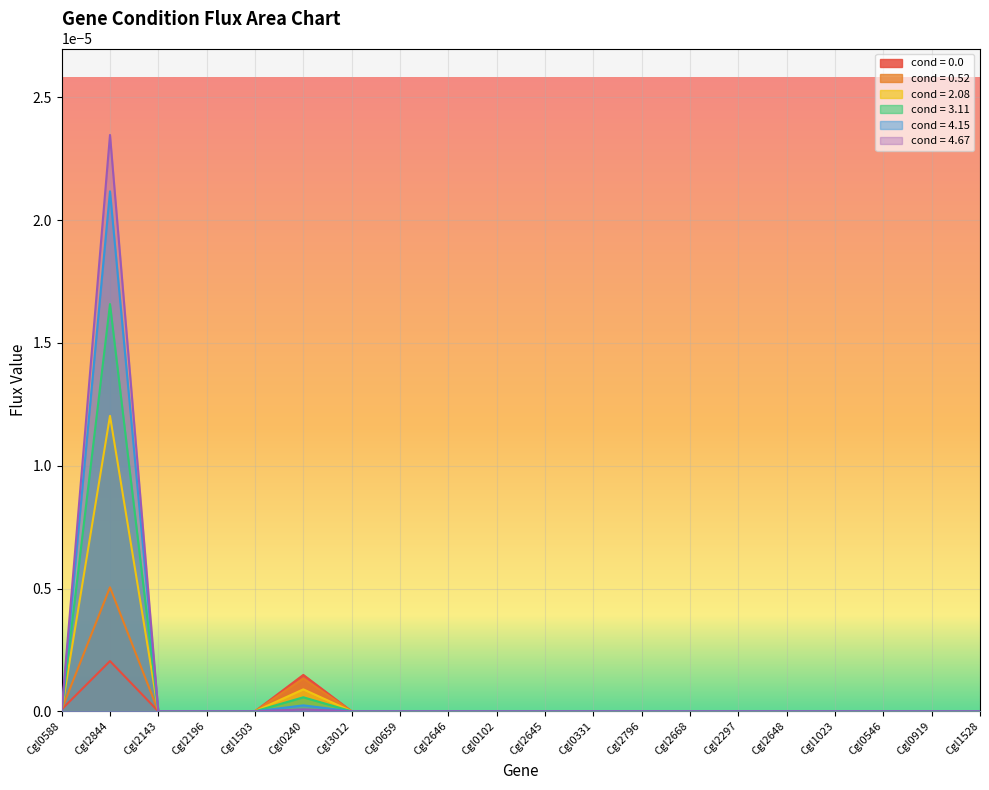

What are all the series names shown in the legend?

cond = 0.0, cond = 0.52, cond = 2.08, cond = 3.11, cond = 4.15, cond = 4.67